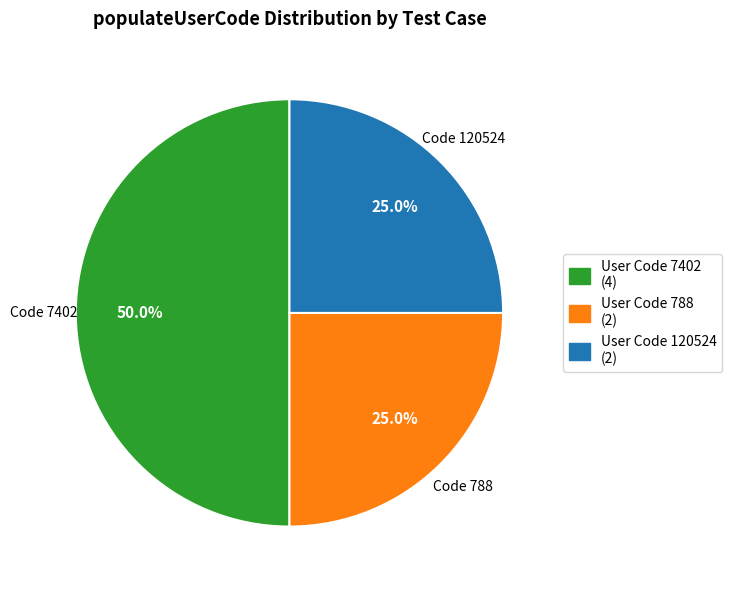

What percentage is NOT represented by User Code 788 (2)?

75.0%